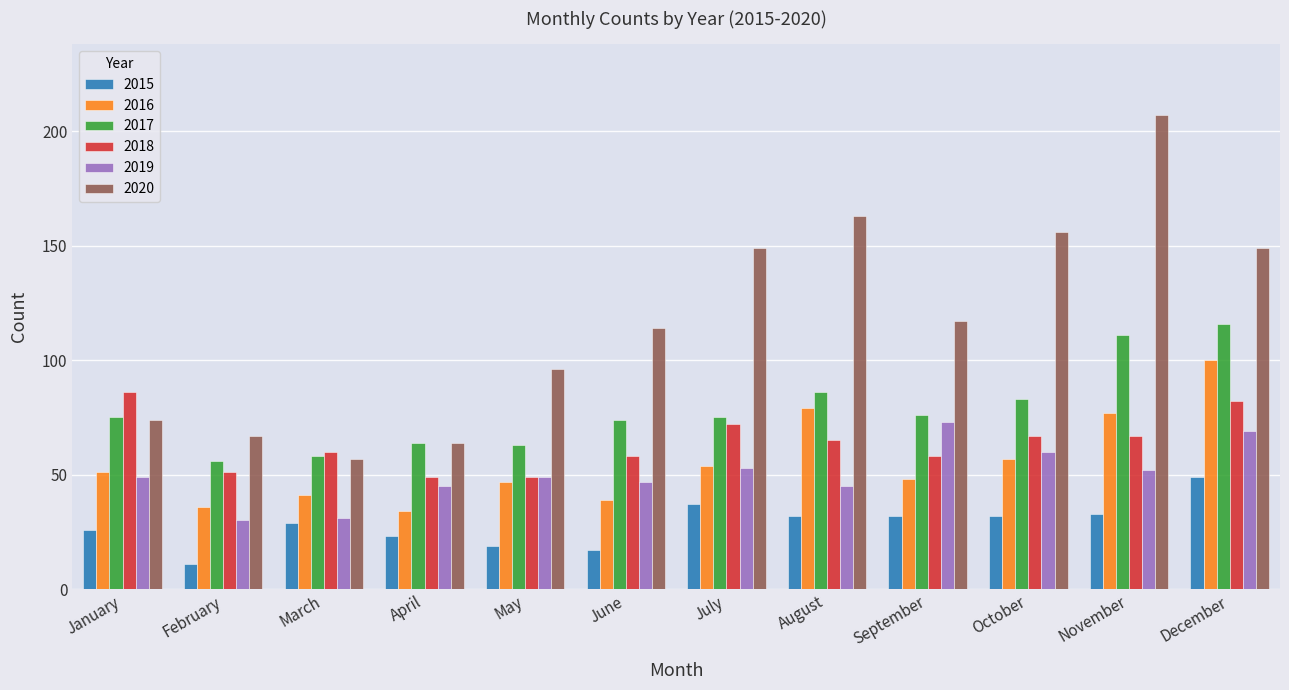

Which series has the largest total across all categories?

2020